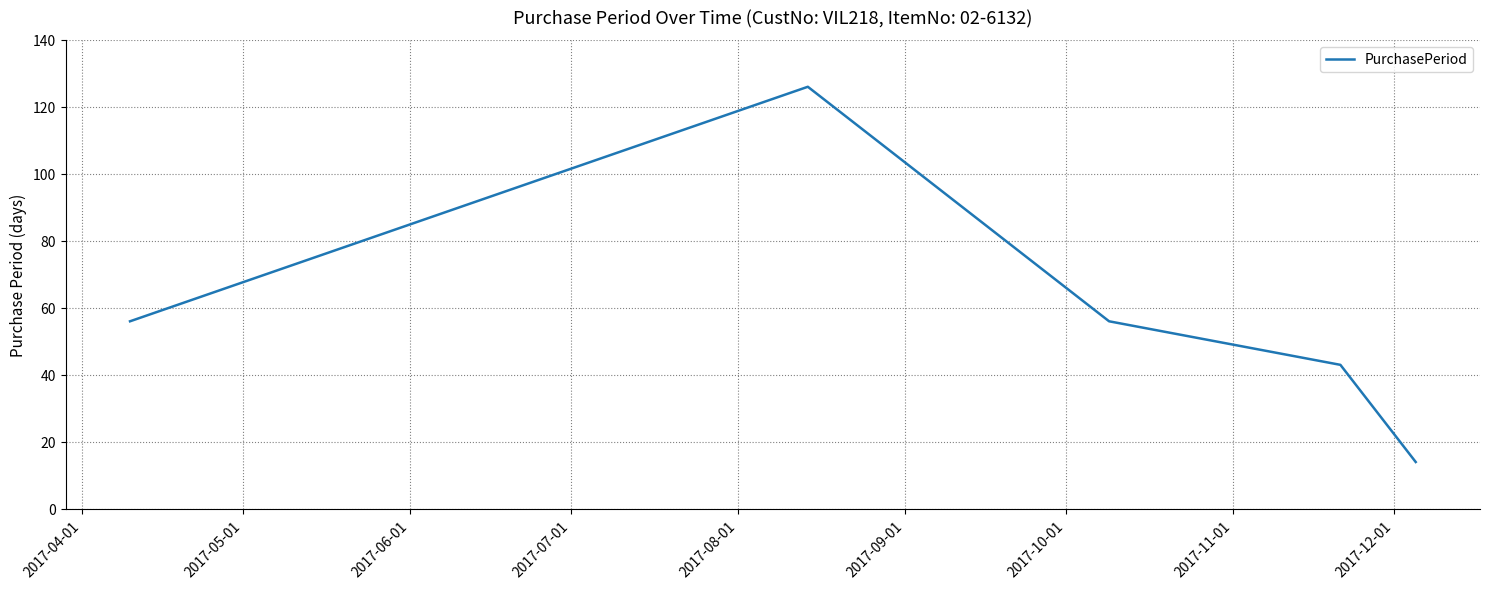

What is the difference between the maximum and minimum values?

112